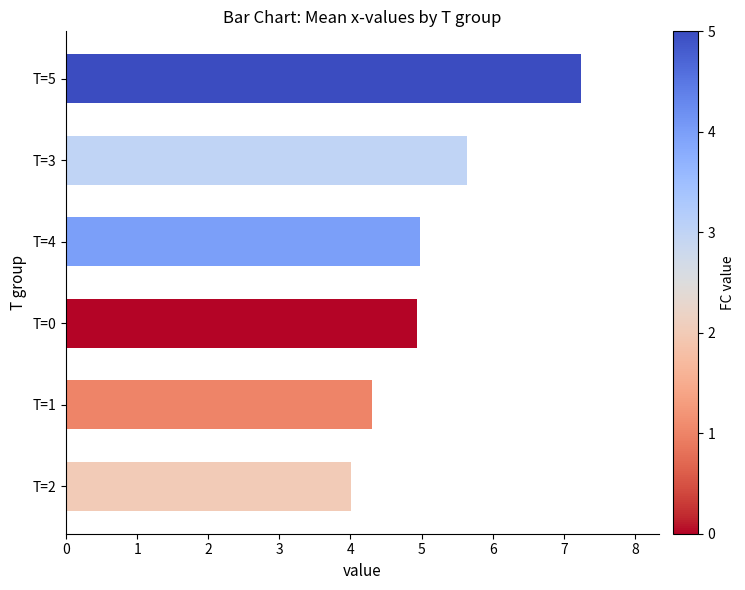

What is the difference between the second highest and second lowest values?

1.3